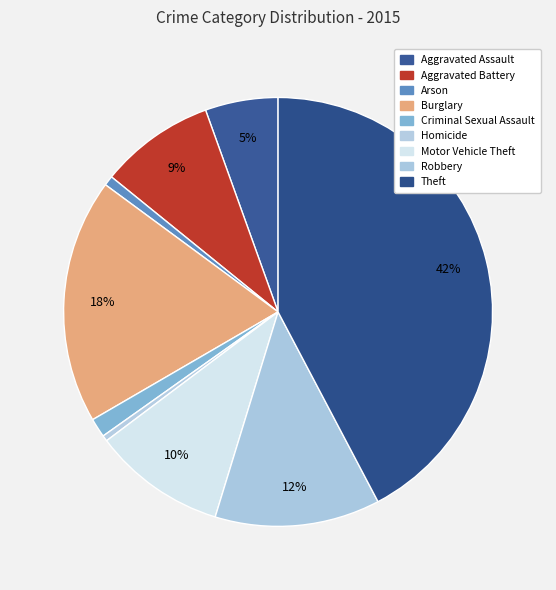

What percentage is NOT represented by Burglary?

81.5%